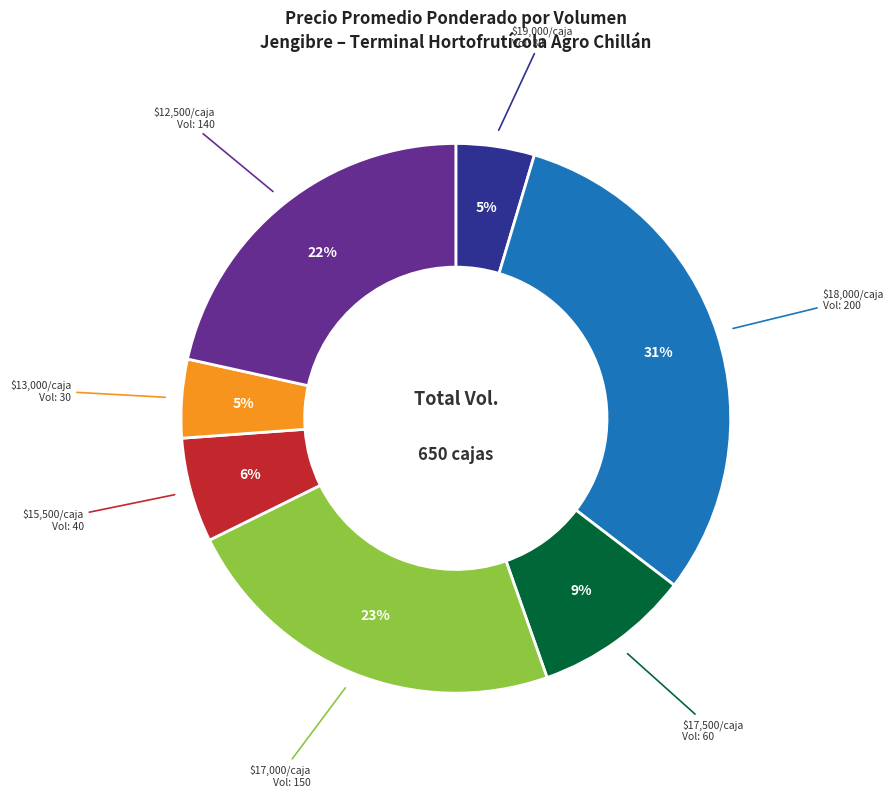

Is there a majority slice in this chart?

No